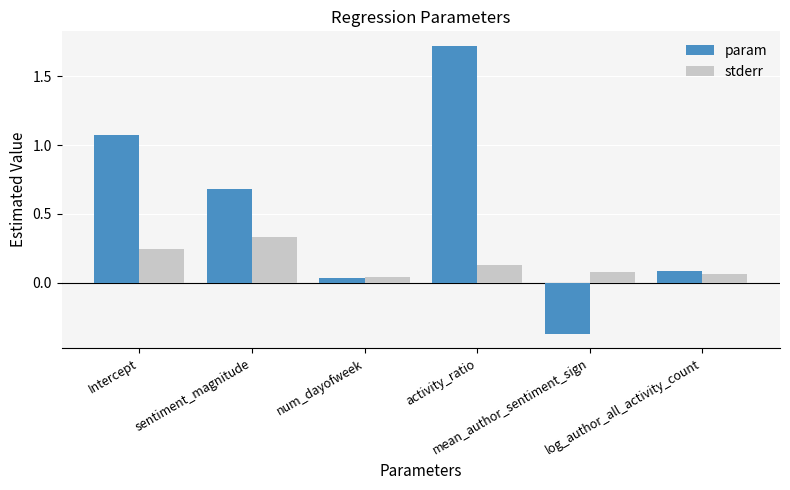

True or false: param has a value of 0.1 at log_author_all_activity_count.

True